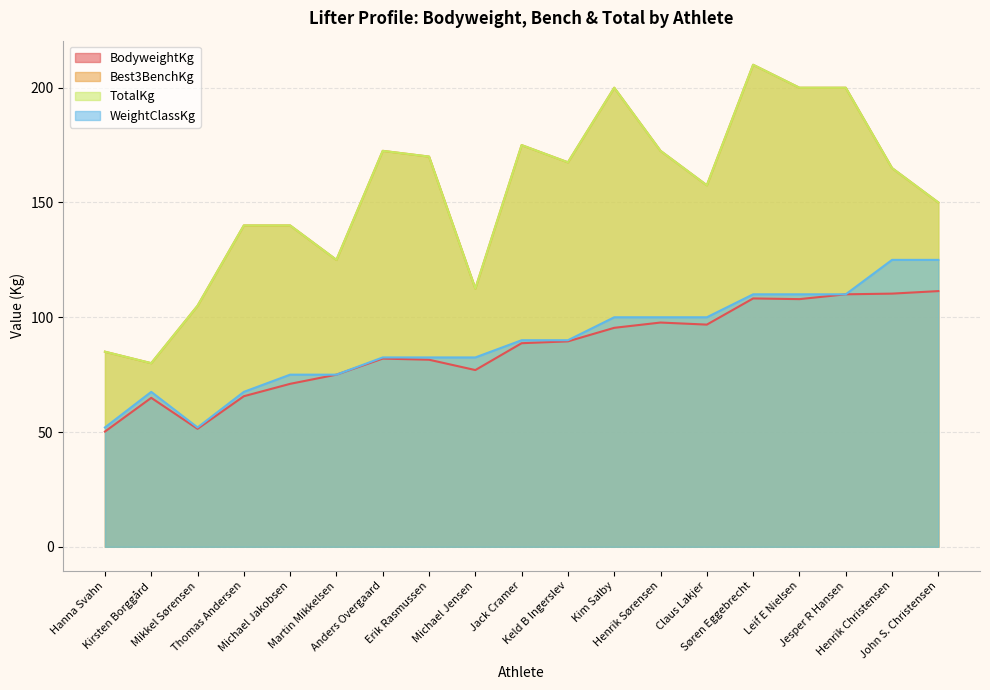

Reading left to right, extract all data points from this chart.

BodyweightKg: Hanna Svahn=50.2	Kirsten Borggård=64.9	Mikkel Sørensen=51.4	Thomas Andersen=65.6	Michael Jakobsen=71.0	Martin Mikkelsen=75.0	Anders Overgaard=82.0	Erik Rasmussen=81.5	Michael Jensen=77.0	Jack Cramer=88.7	Keld B Ingerslev=89.5	Kim Salby=95.4	Henrik Sørensen=97.7	Claus Lakjer=96.8	Søren Eggebrecht=108.2	Leif E Nielsen=107.9	Jesper R Hansen=110.0	Henrik Christensen=110.3	John S. Christensen=111.4
Best3BenchKg: Hanna Svahn=85.0	Kirsten Borggård=80.0	Mikkel Sørensen=105.0	Thomas Andersen=140.0	Michael Jakobsen=140.0	Martin Mikkelsen=125.0	Anders Overgaard=172.5	Erik Rasmussen=170.0	Michael Jensen=112.5	Jack Cramer=175.0	Keld B Ingerslev=167.5	Kim Salby=200.0	Henrik Sørensen=172.5	Claus Lakjer=157.5	Søren Eggebrecht=210.0	Leif E Nielsen=200.0	Jesper R Hansen=200.0	Henrik Christensen=165.0	John S. Christensen=150.0
TotalKg: Hanna Svahn=85.0	Kirsten Borggård=80.0	Mikkel Sørensen=105.0	Thomas Andersen=140.0	Michael Jakobsen=140.0	Martin Mikkelsen=125.0	Anders Overgaard=172.5	Erik Rasmussen=170.0	Michael Jensen=112.5	Jack Cramer=175.0	Keld B Ingerslev=167.5	Kim Salby=200.0	Henrik Sørensen=172.5	Claus Lakjer=157.5	Søren Eggebrecht=210.0	Leif E Nielsen=200.0	Jesper R Hansen=200.0	Henrik Christensen=165.0	John S. Christensen=150.0
WeightClassKg: Hanna Svahn=52.0	Kirsten Borggård=67.5	Mikkel Sørensen=52.0	Thomas Andersen=67.5	Michael Jakobsen=75.0	Martin Mikkelsen=75.0	Anders Overgaard=82.5	Erik Rasmussen=82.5	Michael Jensen=82.5	Jack Cramer=90.0	Keld B Ingerslev=90.0	Kim Salby=100.0	Henrik Sørensen=100.0	Claus Lakjer=100.0	Søren Eggebrecht=110.0	Leif E Nielsen=110.0	Jesper R Hansen=110.0	Henrik Christensen=125.0	John S. Christensen=125.0